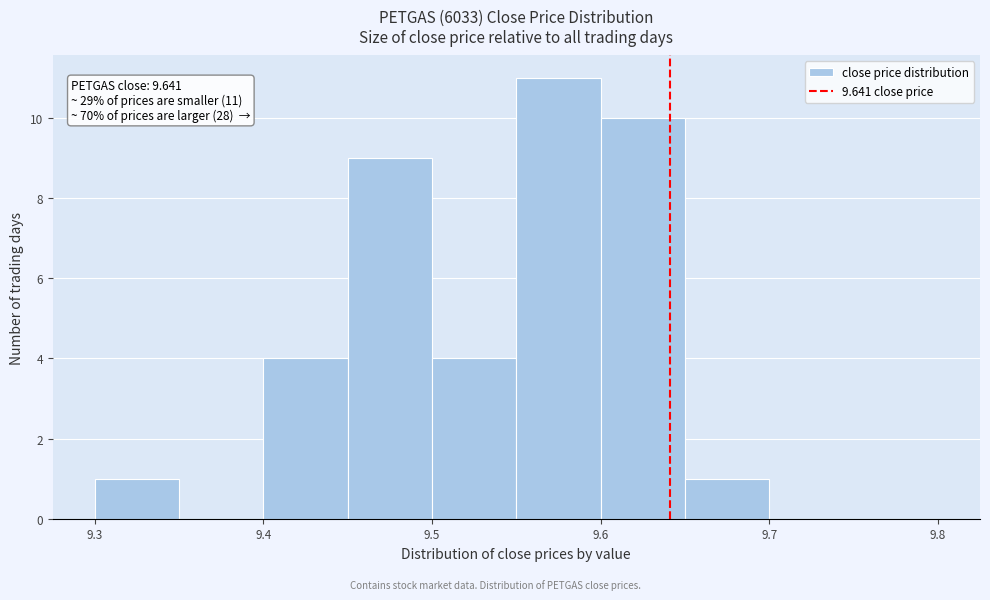

Which range on the x-axis has the tallest bar?

9.55 to 9.60